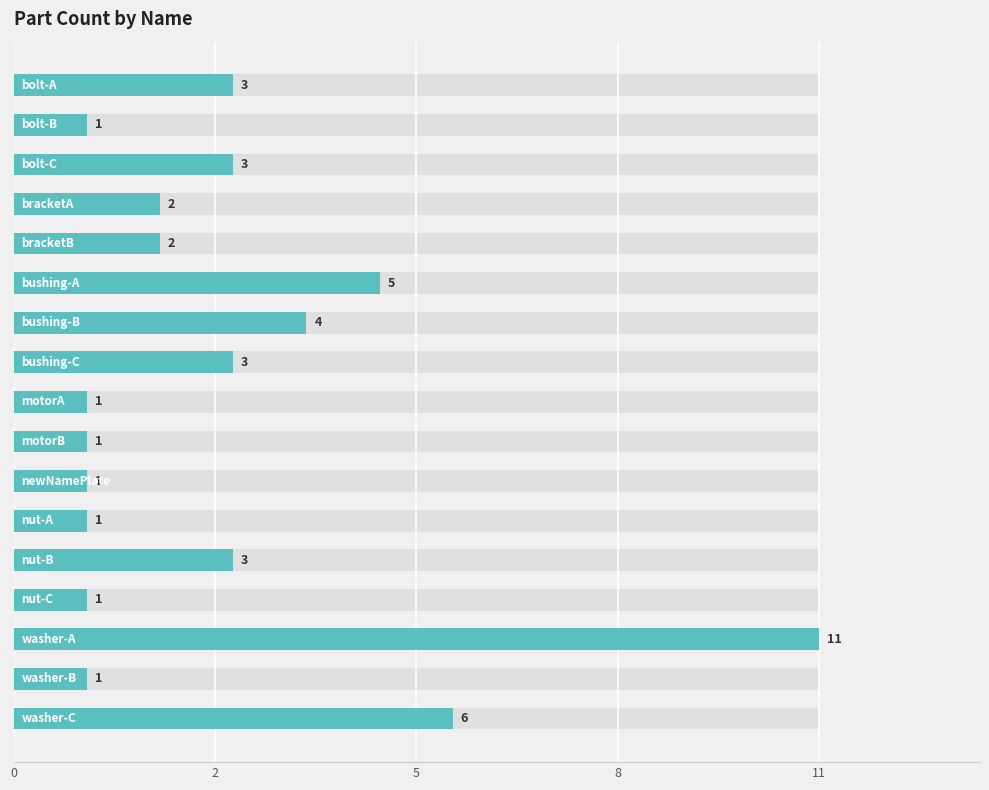

What is the smallest value displayed?

1